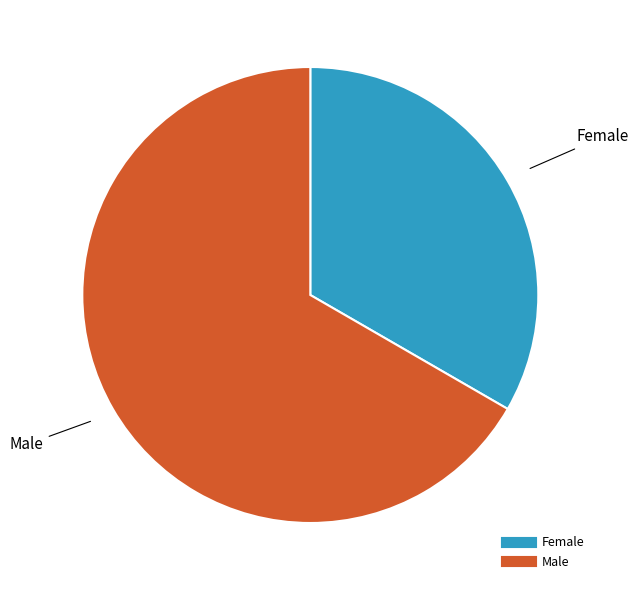

Do Female and Male together represent more than half of the pie?

Yes